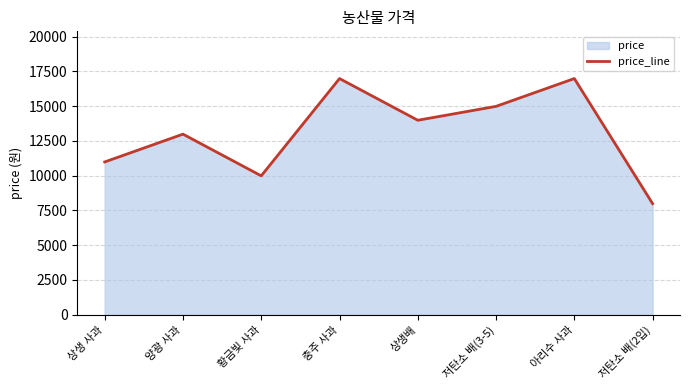

Rank the categories by value from highest to lowest.

충주 사과, 아리수 사과, 저탄소 배(3-5), 상생배, 양광 사과, 상생 사과, 황금빛 사과, 저탄소 배(2입)